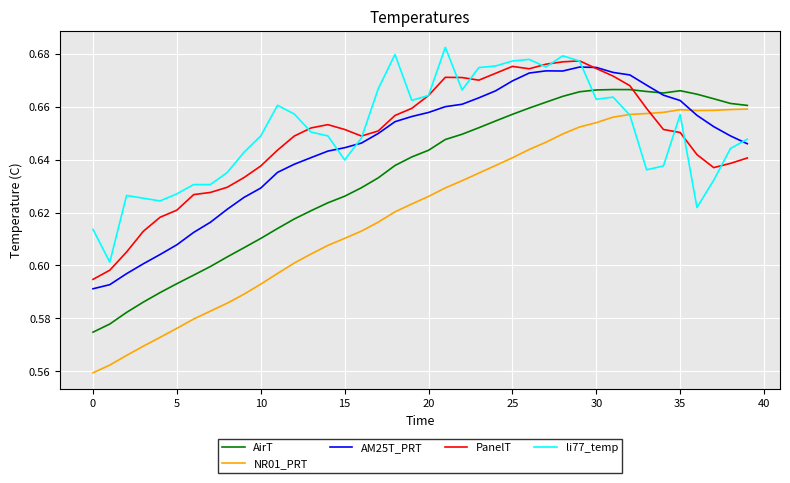

Which series has the widest spread of values?

NR01_PRT